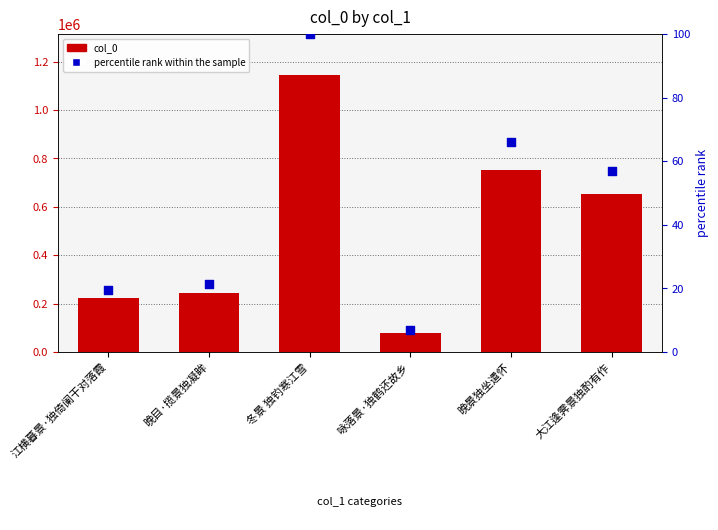

Which series contains the highest Y value?

col_0